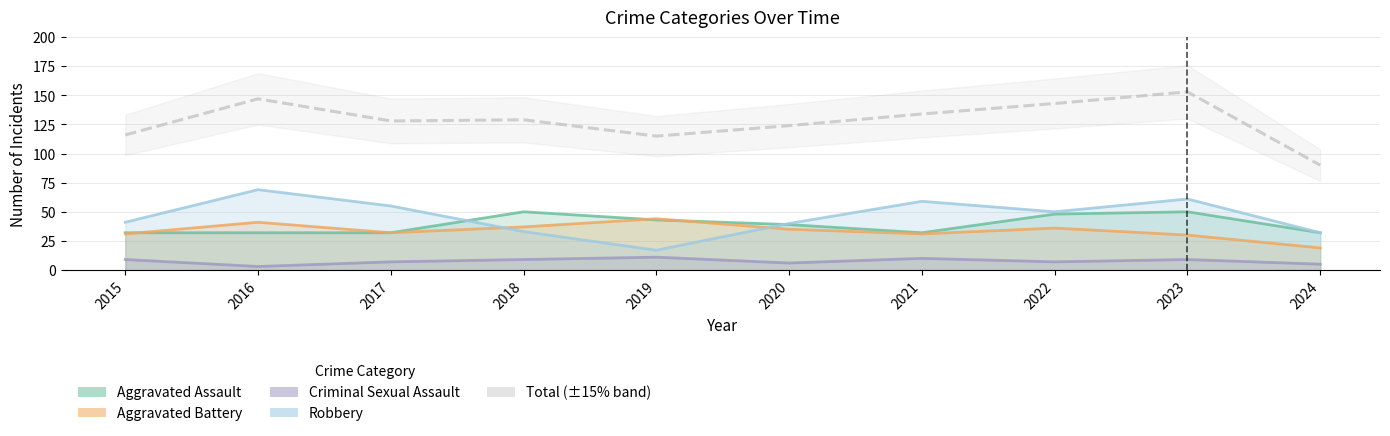

List the labels in order of value, smallest first.

2024, 2019, 2015, 2020, 2017, 2018, 2021, 2022, 2016, 2023